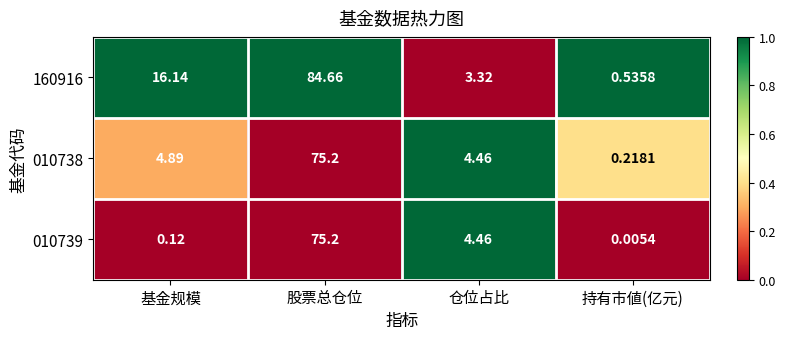

Rank the categories by 010739 value from lowest to highest.

持有市値(亿元), 基金规模, 仓位占比, 股票总仓位